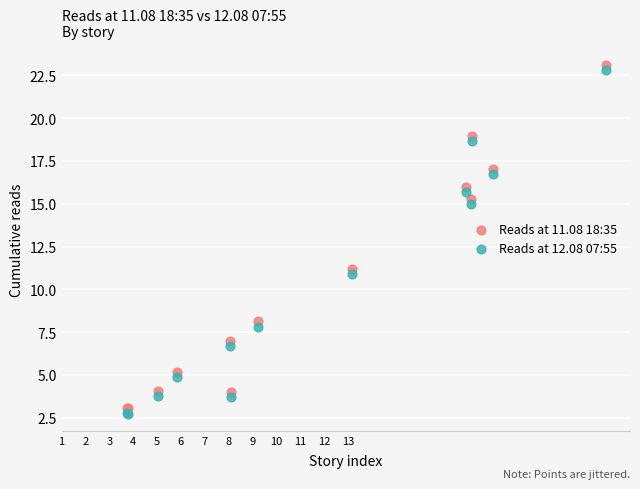

What is the X range (max minus min) for the scatter plot?

20.1